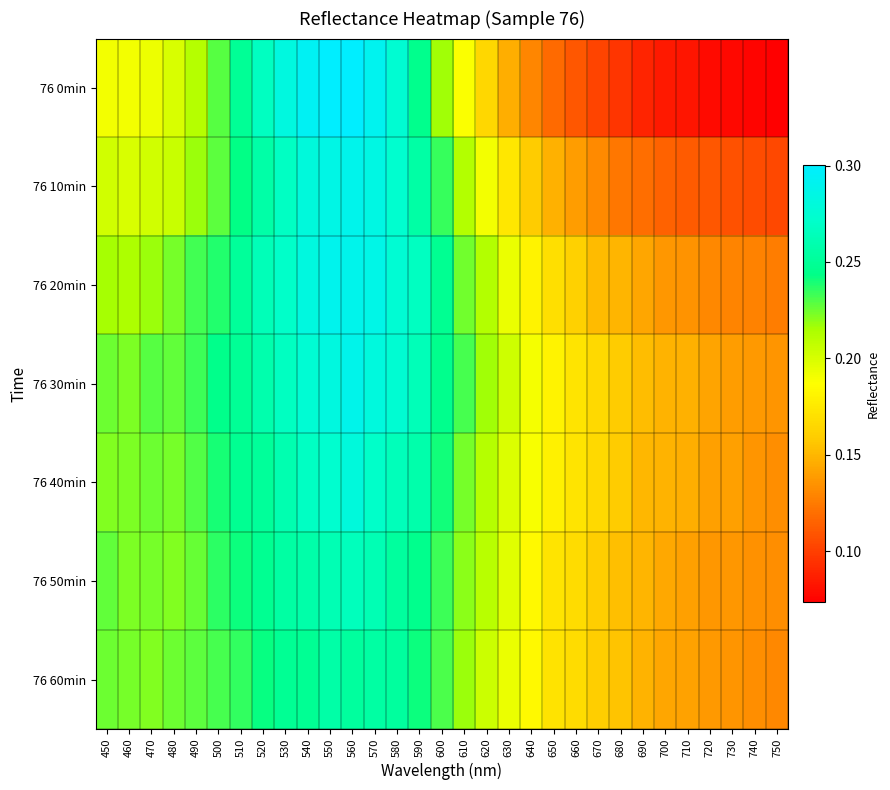

At which category does the chart reach its minimum across all series?

750